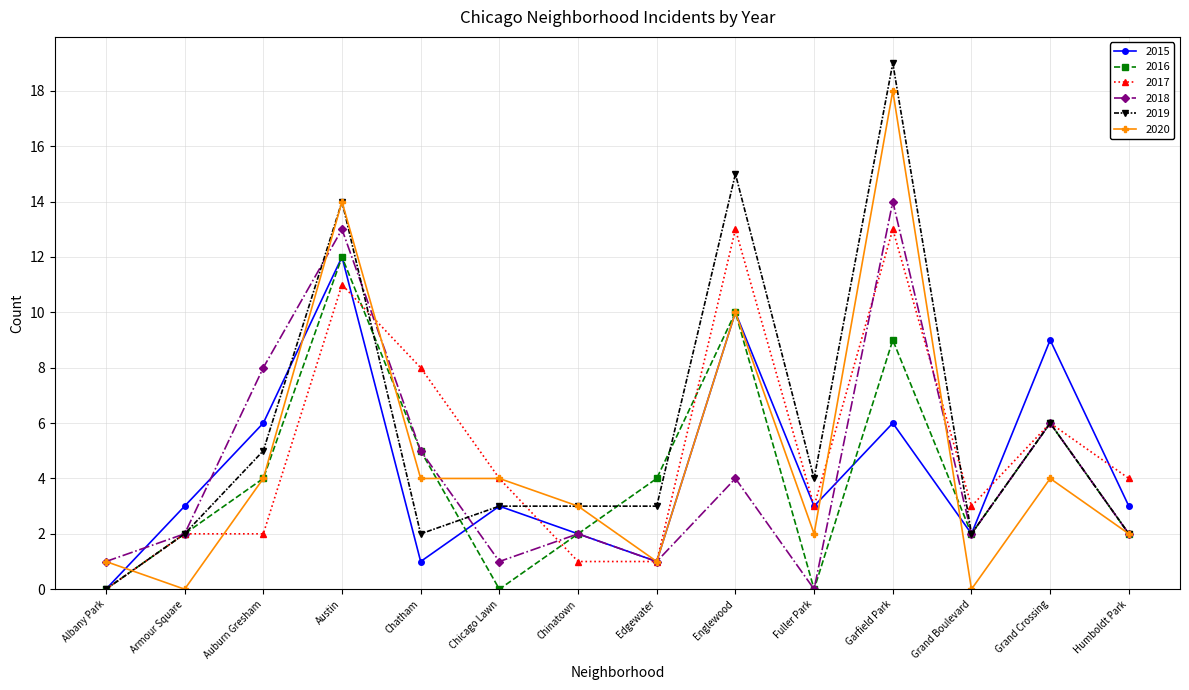

What is the label of the 11th point from the left?

Garfield Park